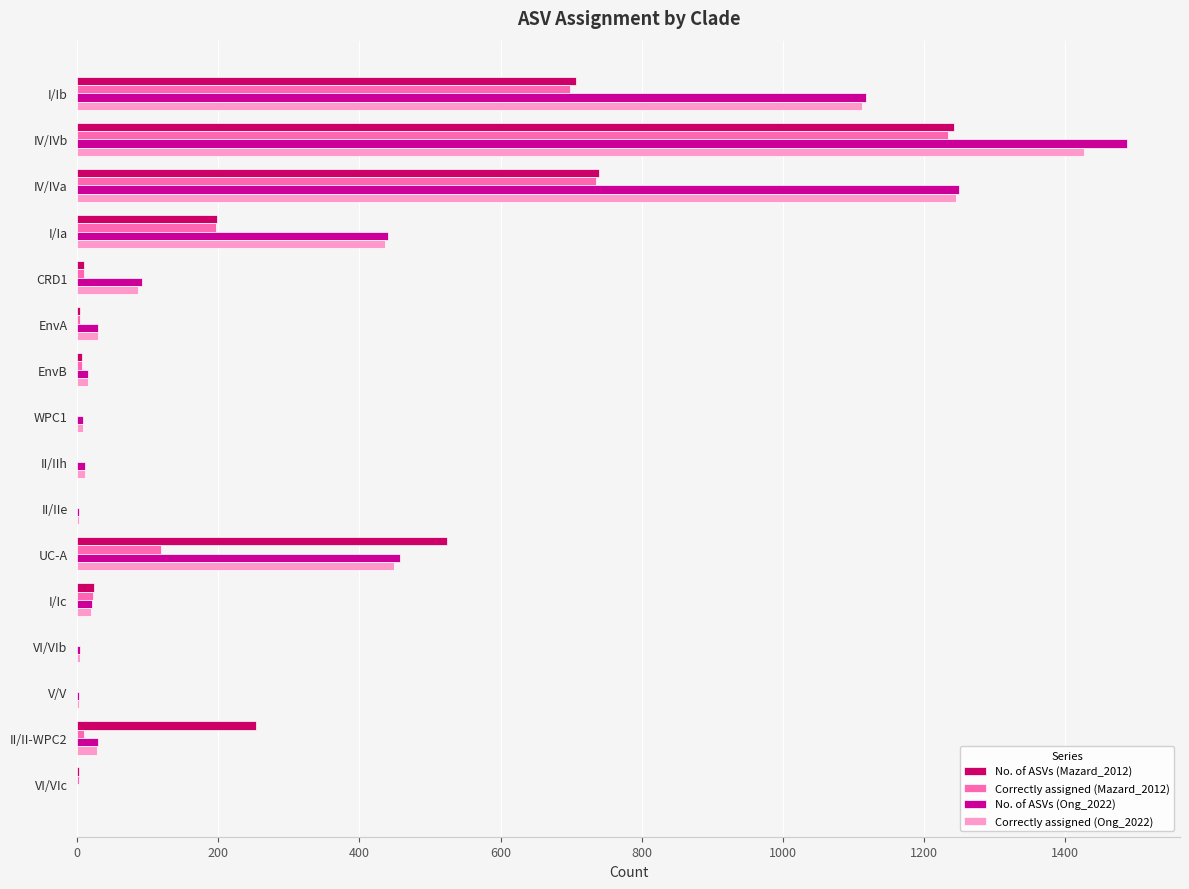

What is the sum of all No. of ASVs (Mazard_2012) values?

3712